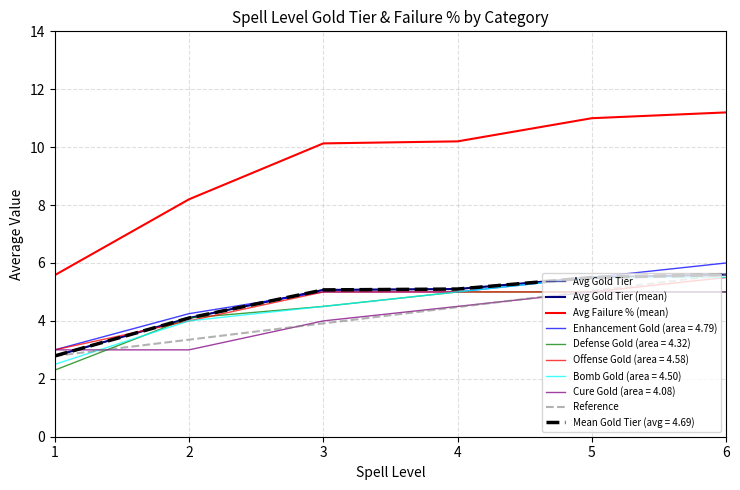

Between 2 and 4, which series saw the biggest shift?

Avg Failure %